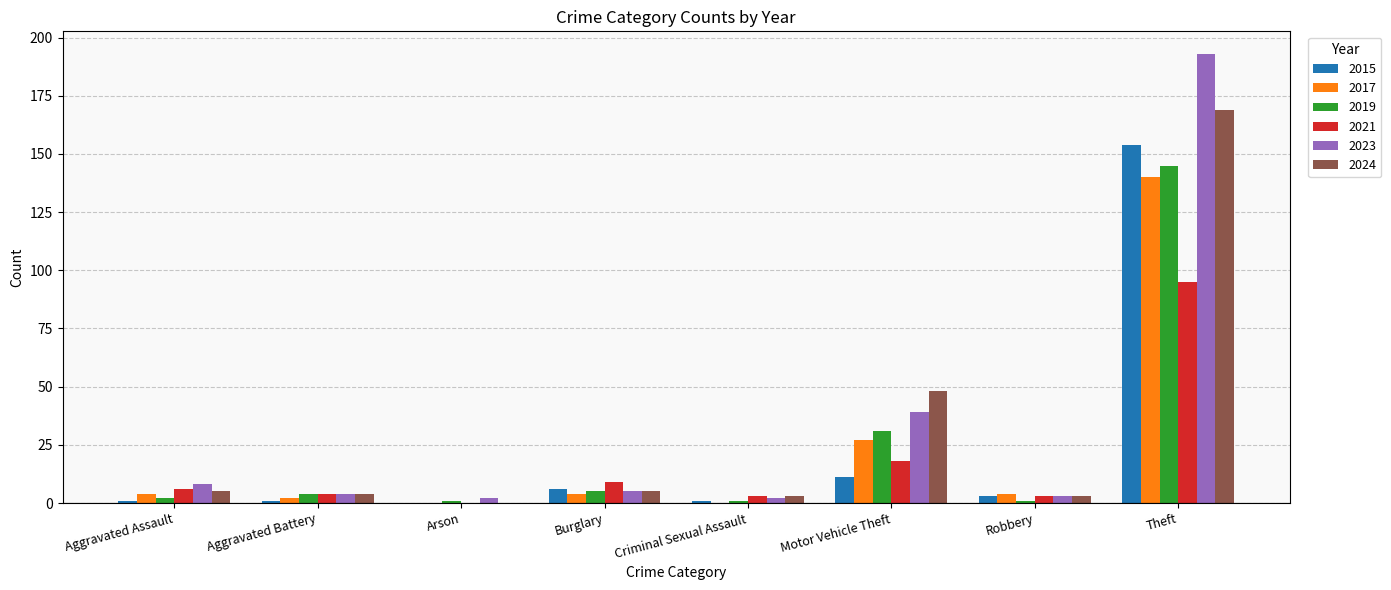

Count the number of categories in the chart.

8